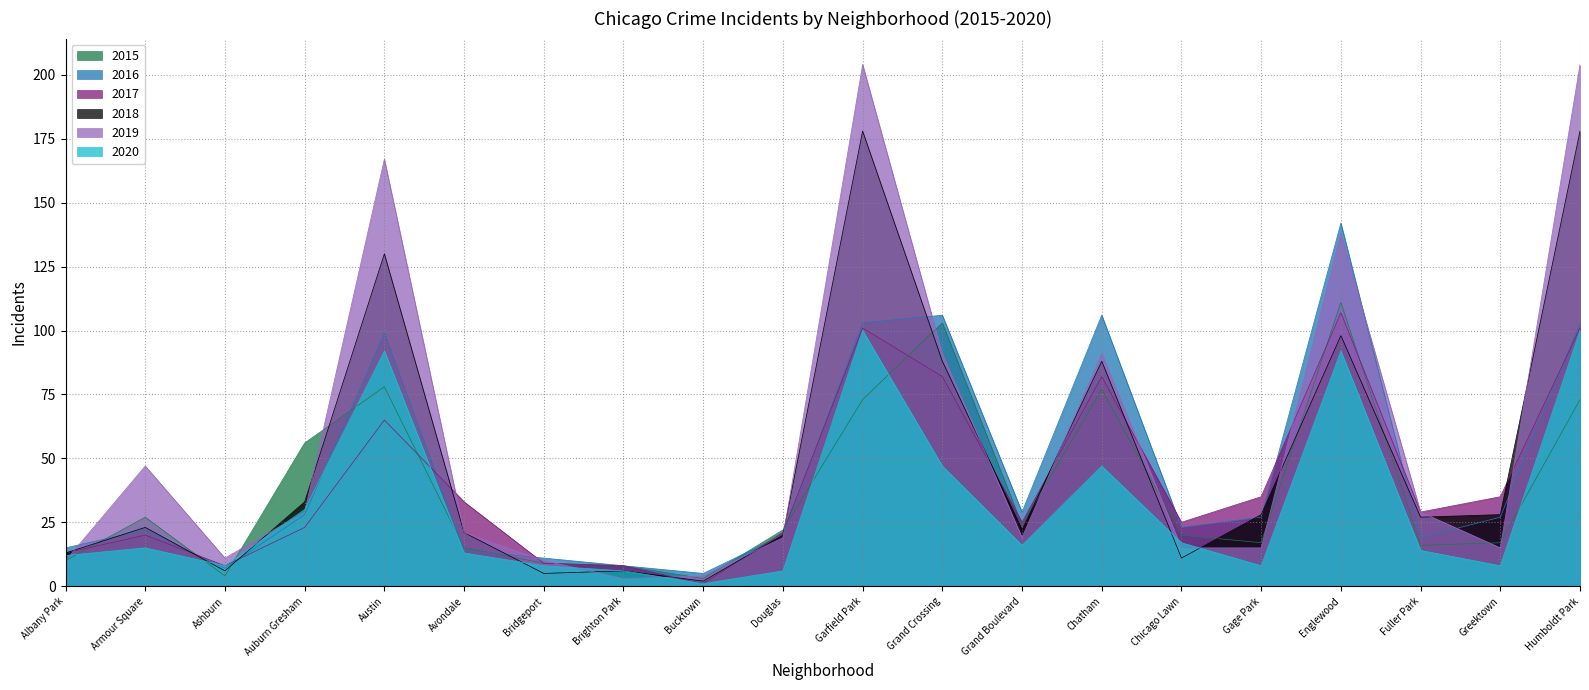

Is it true that 2016 equals 23 at Chicago Lawn?

True